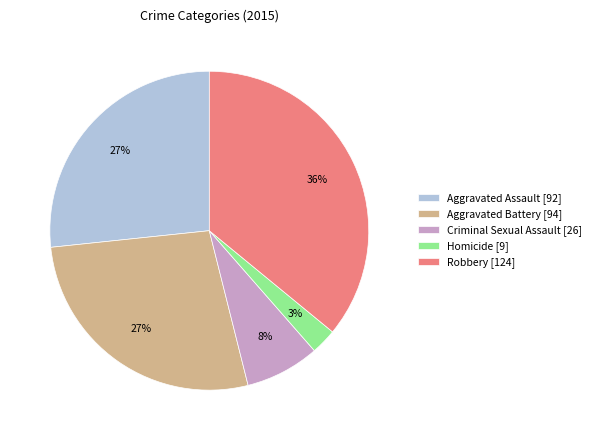

What is the ratio of the value at Homicide to the value at Aggravated Assault?

0.1